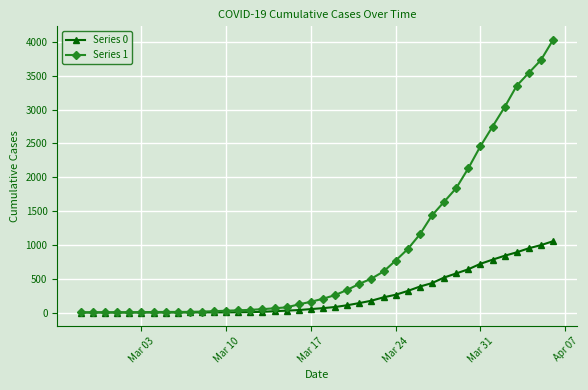

Rank the series by their average value, from lowest to highest.

Series 0, Series 1